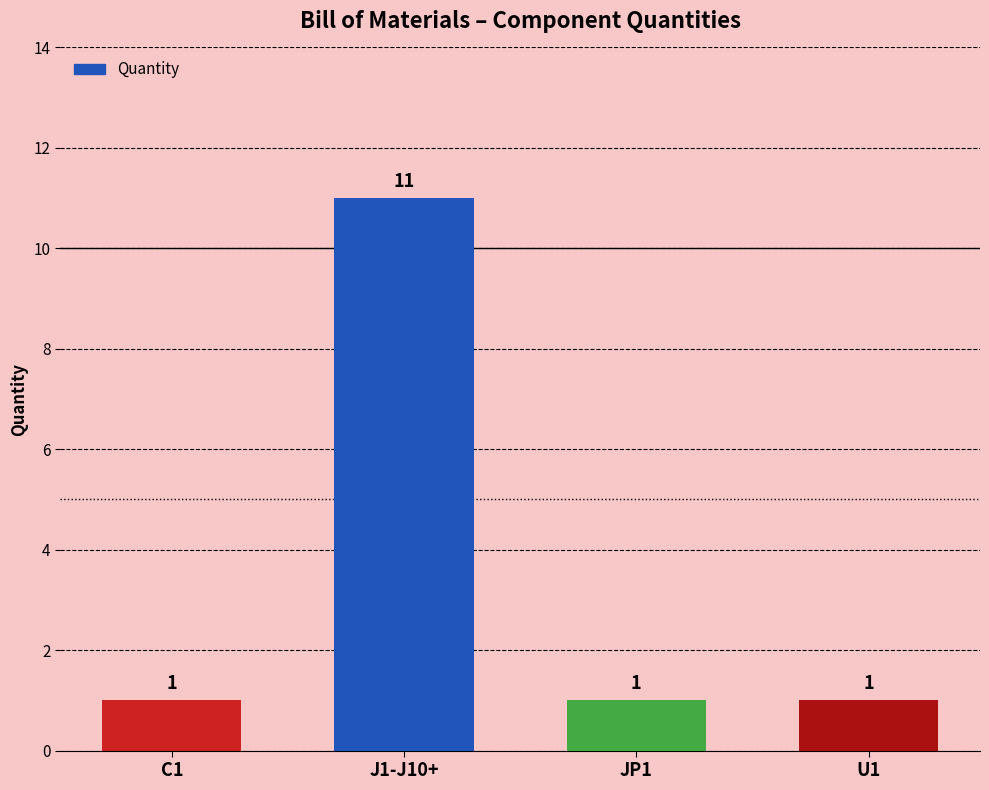

Does the chart contain stacked bars?

No